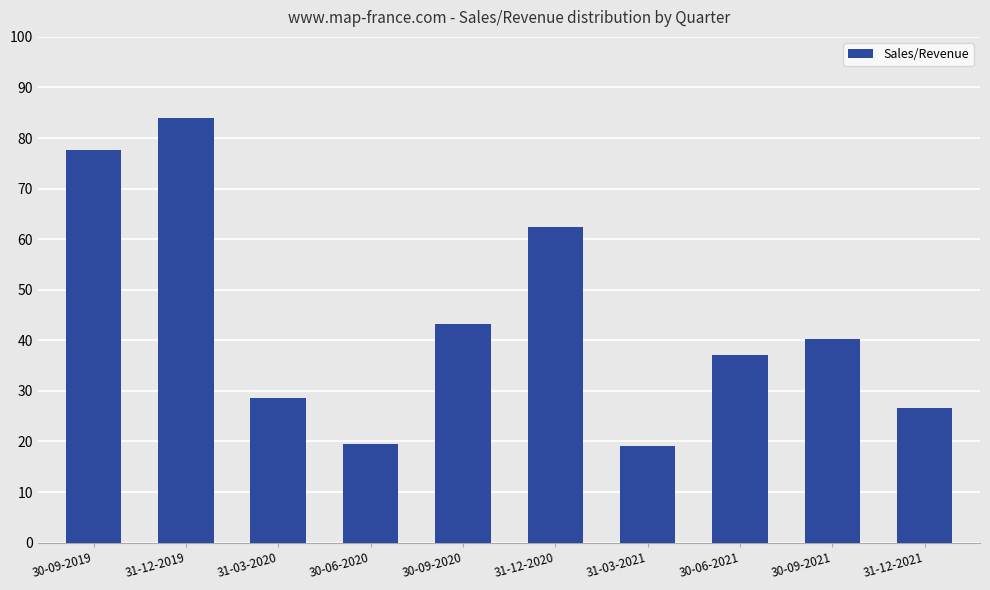

True or false: the data shows 105746 at 31-12-2020.

False